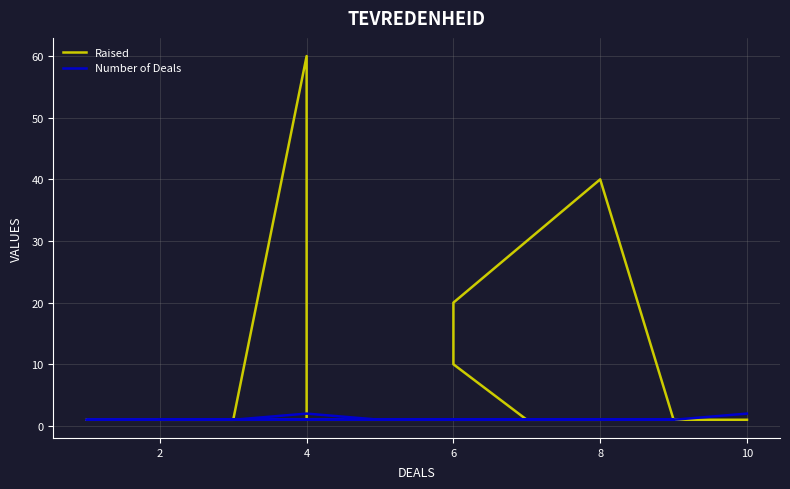

Reading right to left, what are all the values shown in this chart?

Raised: 1	1	1	1	1	1	1	1	60	1	1	1	1	1	10	20	30	40	1	1
Number of Deals: 1	1	1	1	1	1	1	2	2	1	1	1	1	1	1	1	1	1	1	2